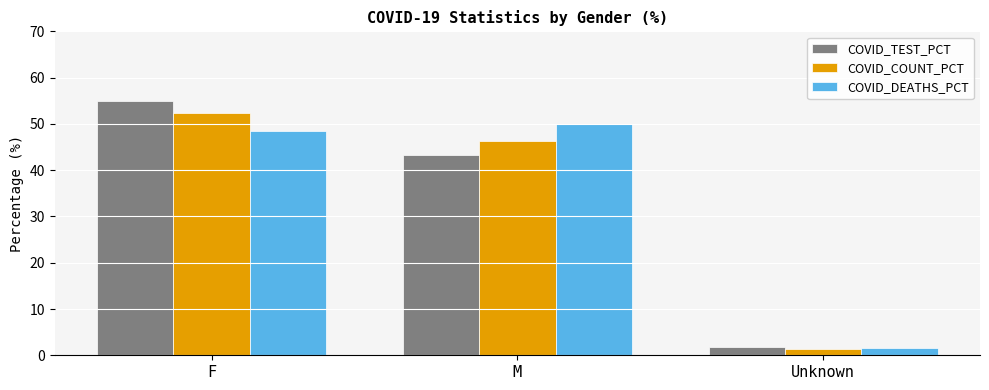

What is the label of the 3rd bar from the left?

Unknown